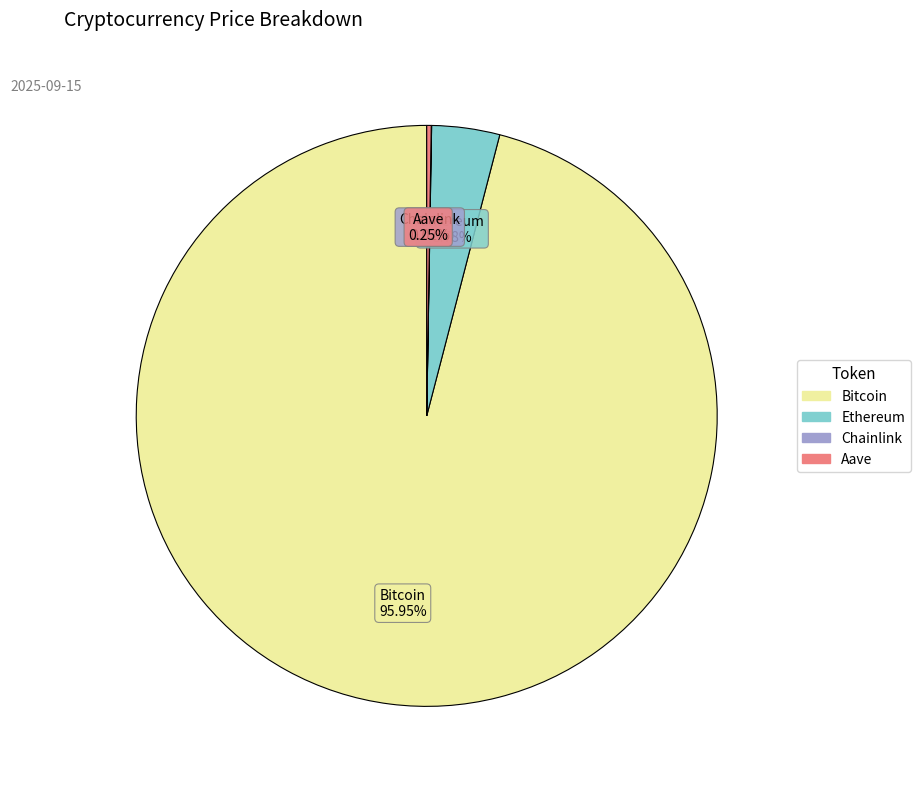

Does any single category account for the majority?

Yes